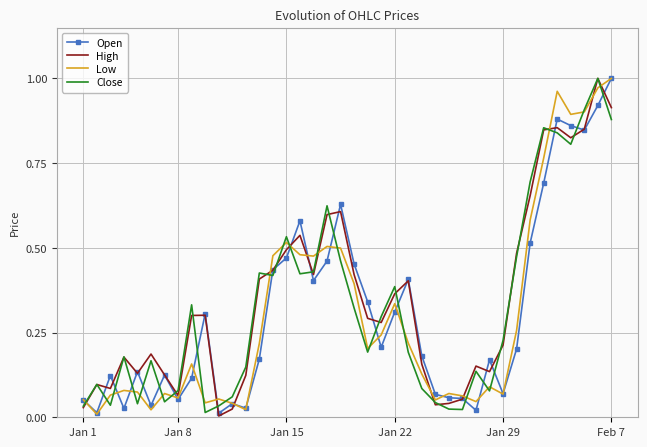

Which series ends up on top after the final intersection of Open and Close?

Open